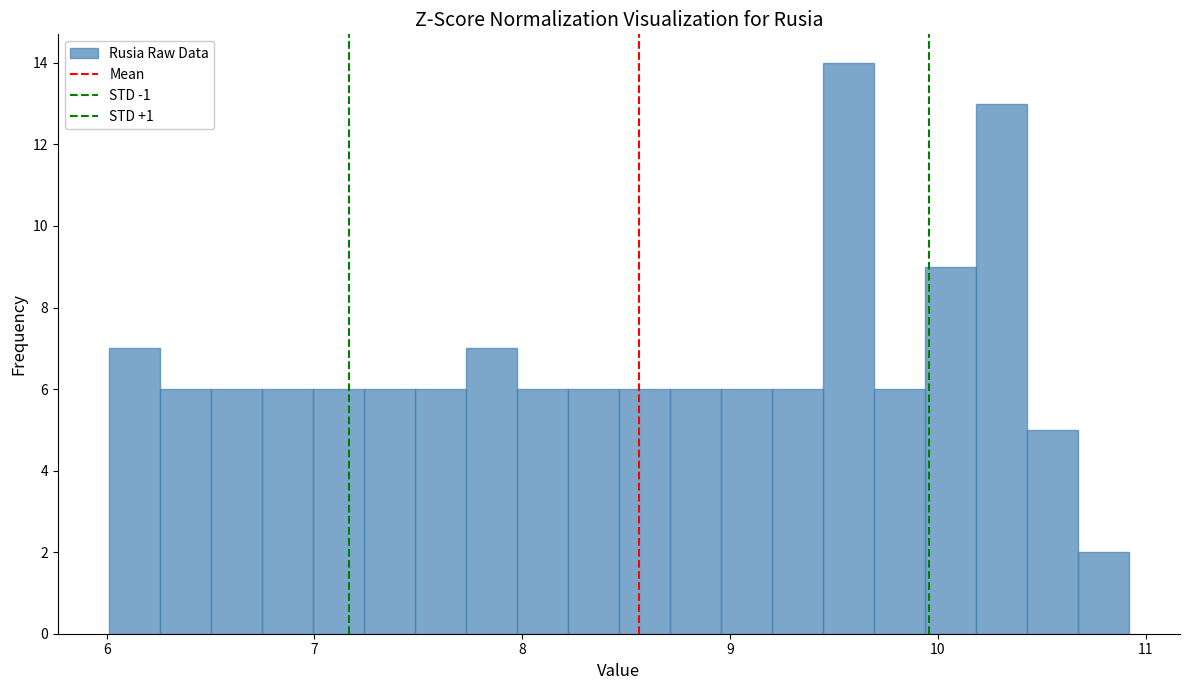

Around what value on the x-axis is the tallest bar? Give the approximate position of its centre, as read against the axis.

9.6